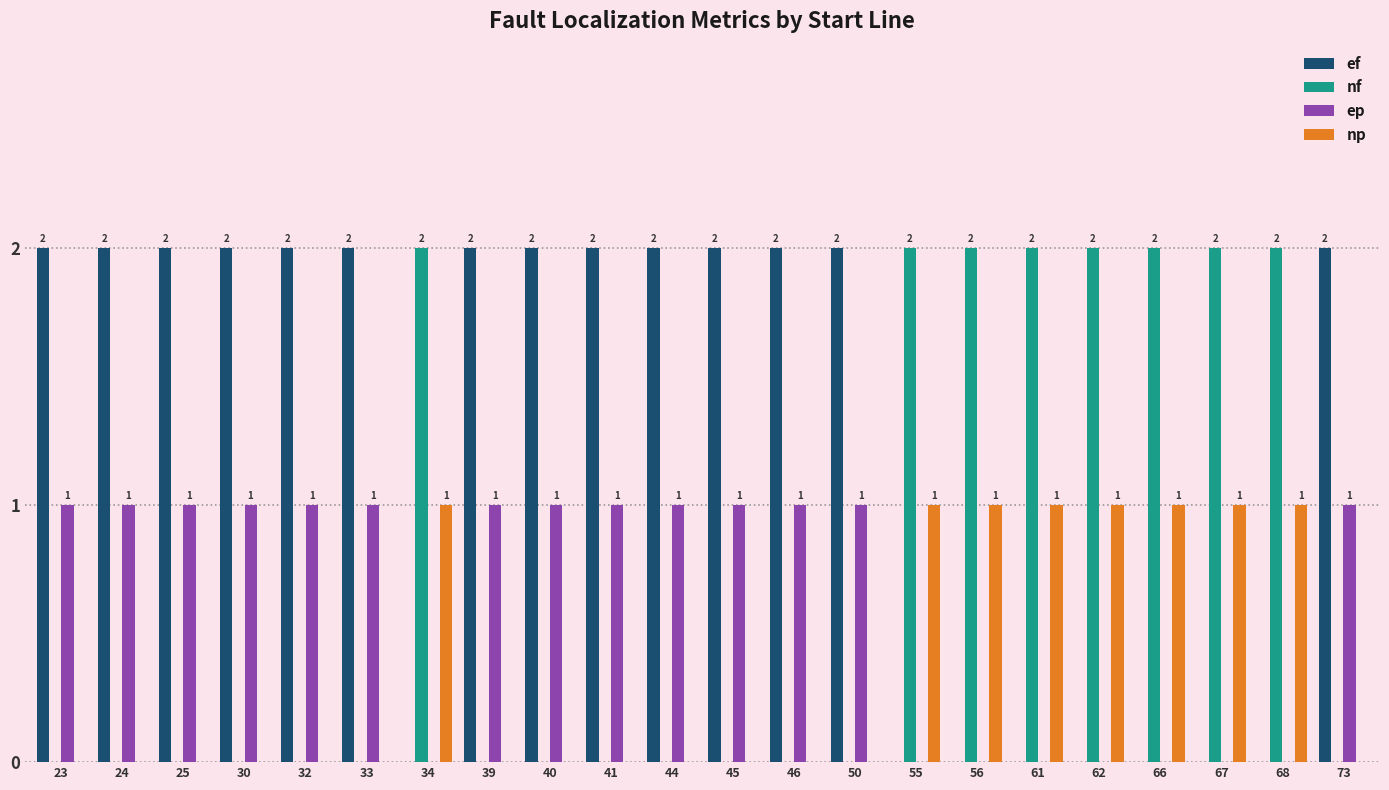

How many nf values are between 0 and 2?

22